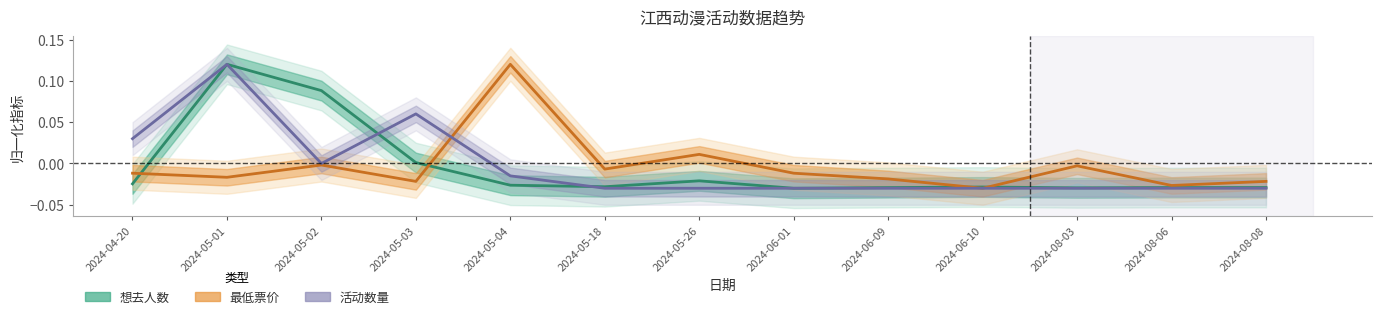

What is the label of the 6th point from the right?

2024-06-01